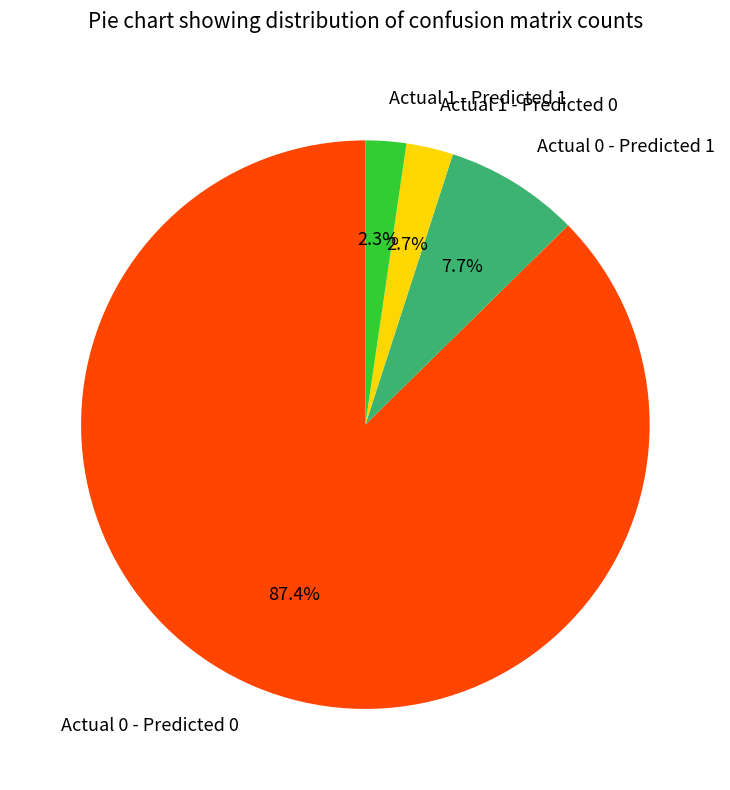

To the nearest percent, what is the average slice percentage?

25%